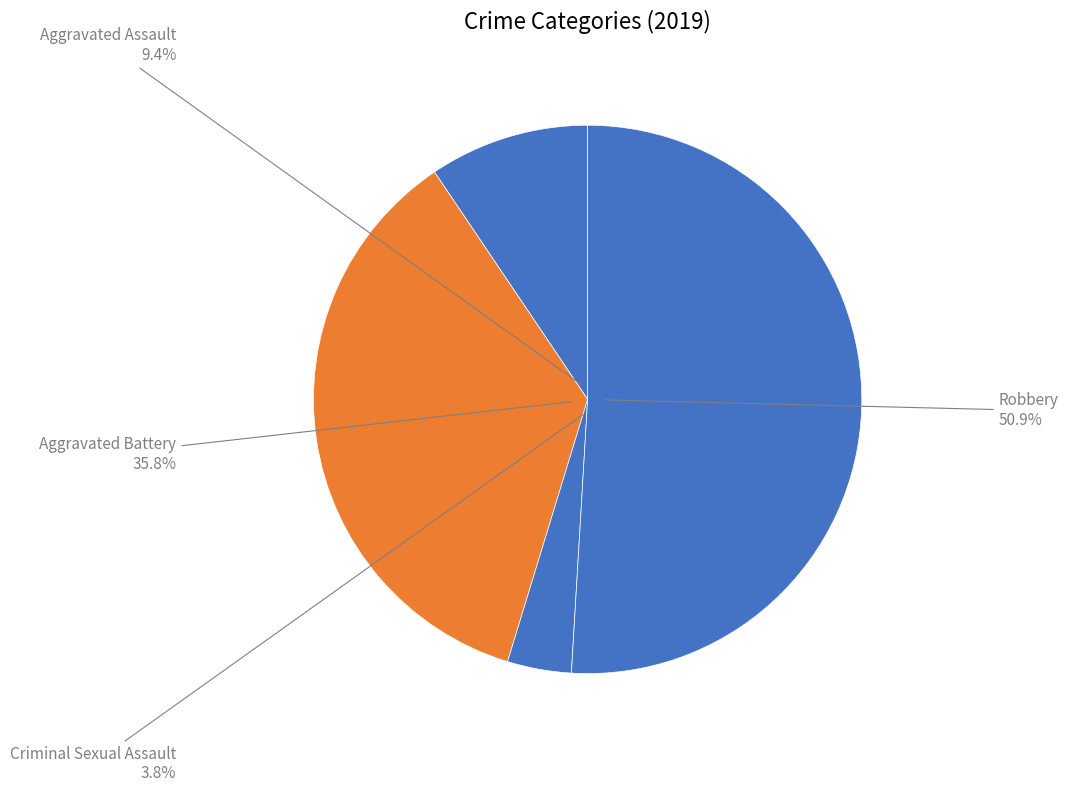

Between Aggravated Assault and Robbery, which is larger?

Robbery